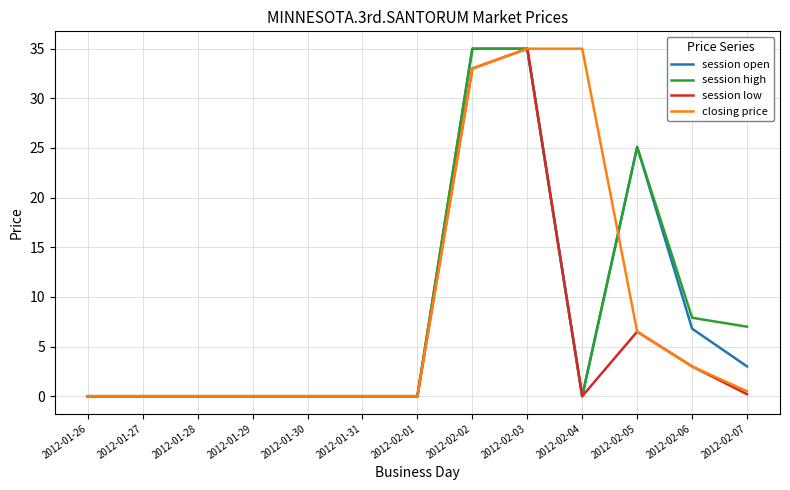

At which category is the sum across all series the highest?

2012-02-03